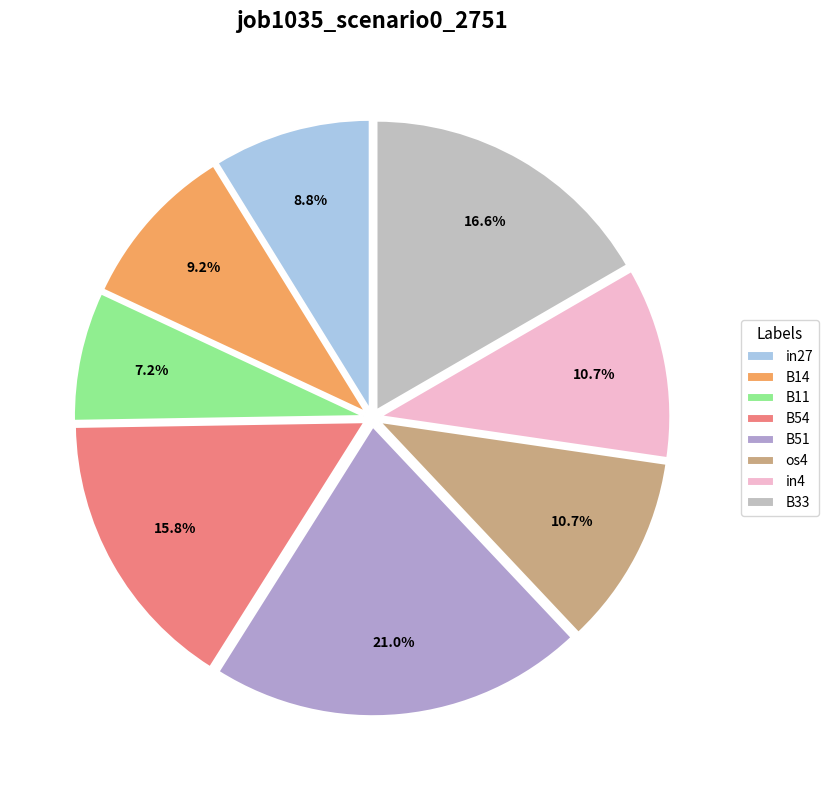

Count the number of slices in the pie.

8